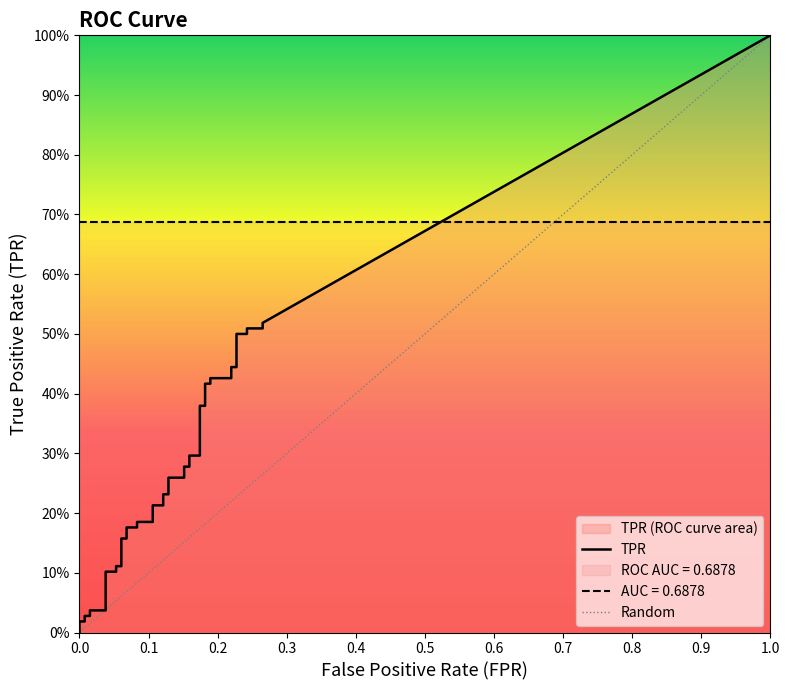

Count the number of categories in the chart.

40